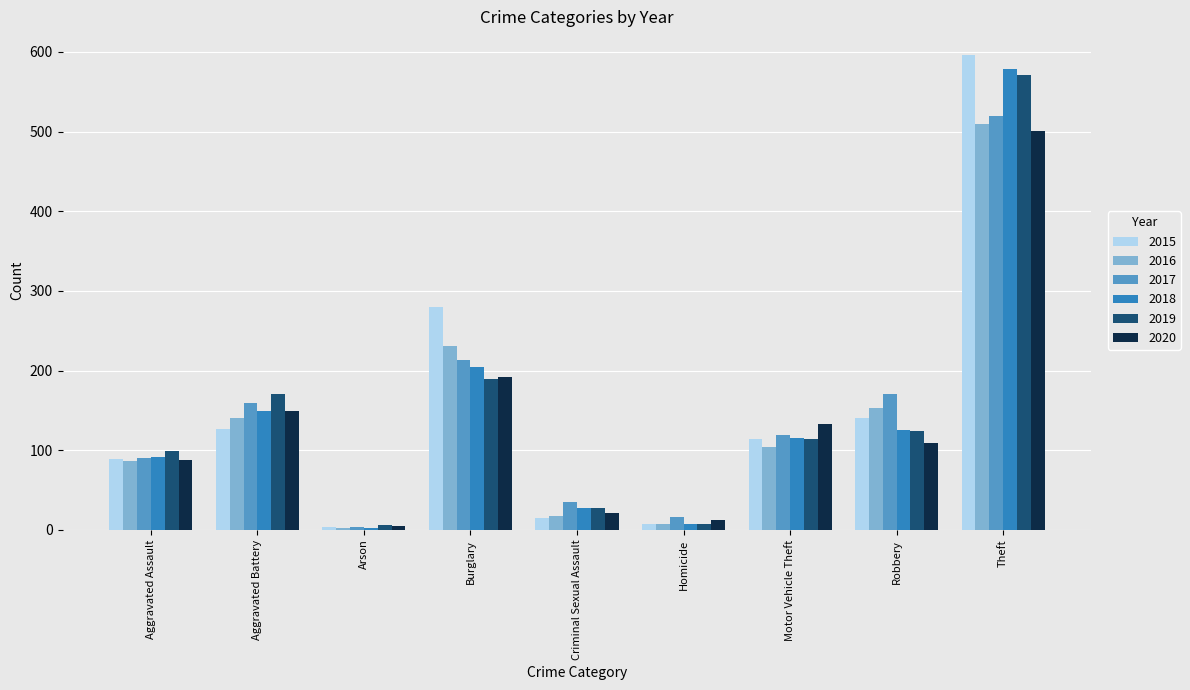

Which series has the largest total across all categories?

2015